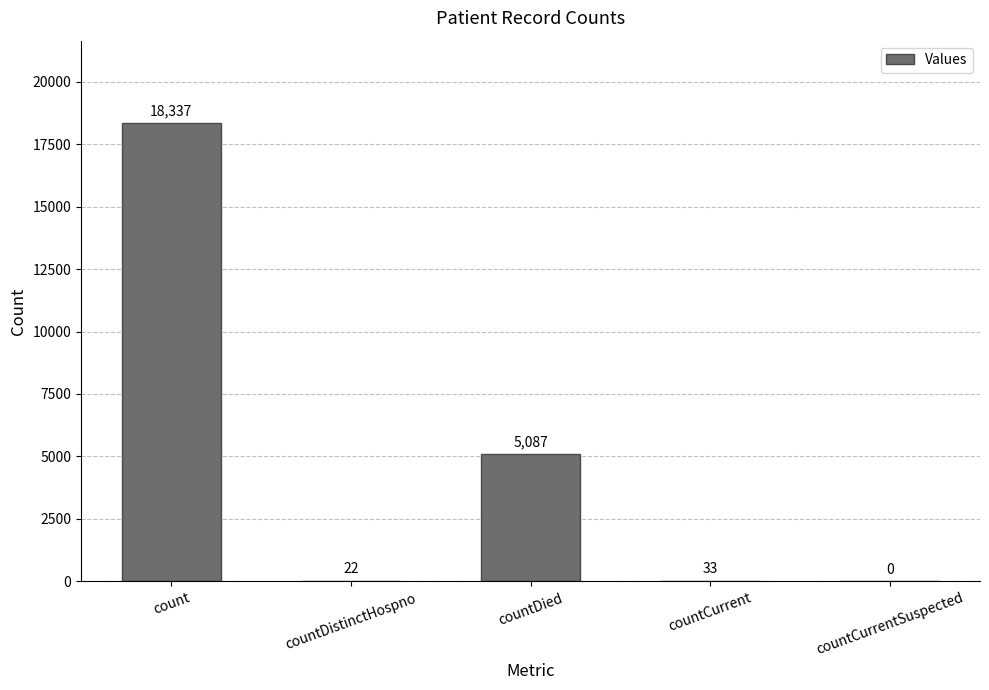

Where is the data nearest to the value 9168?

countDied